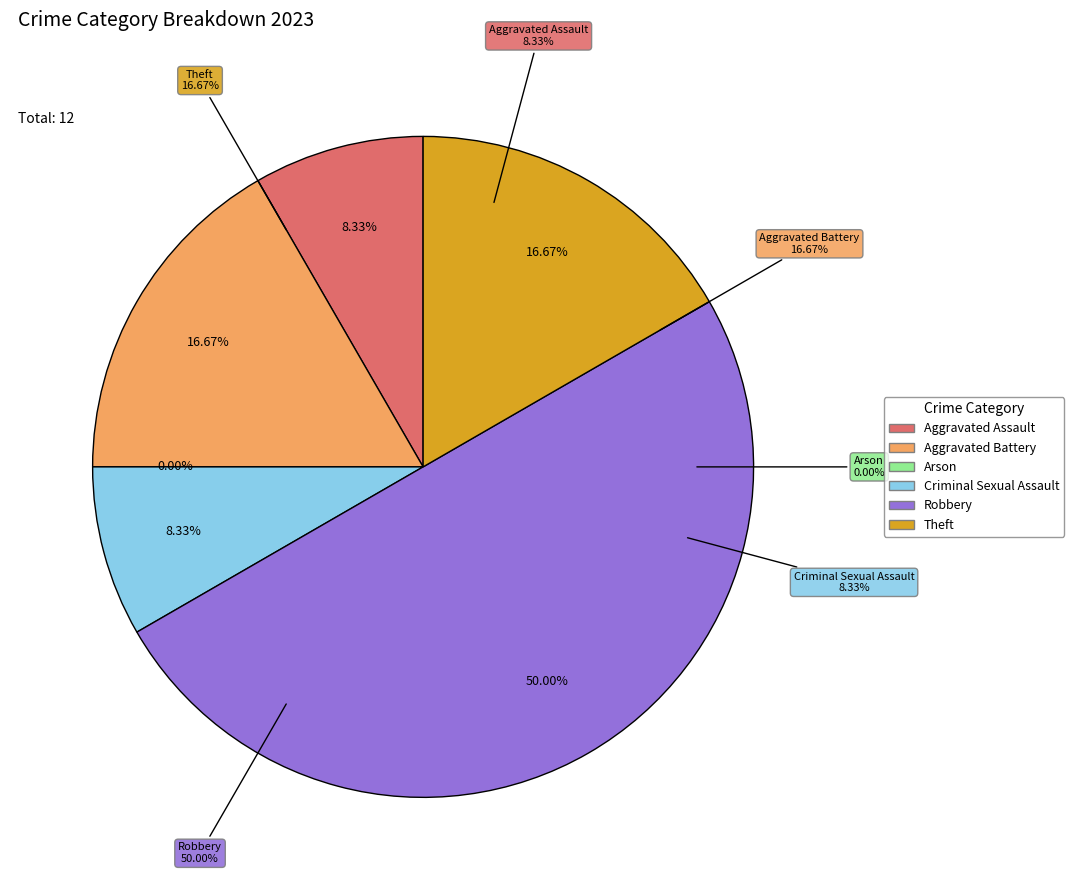

How many slices are in this pie chart?

6